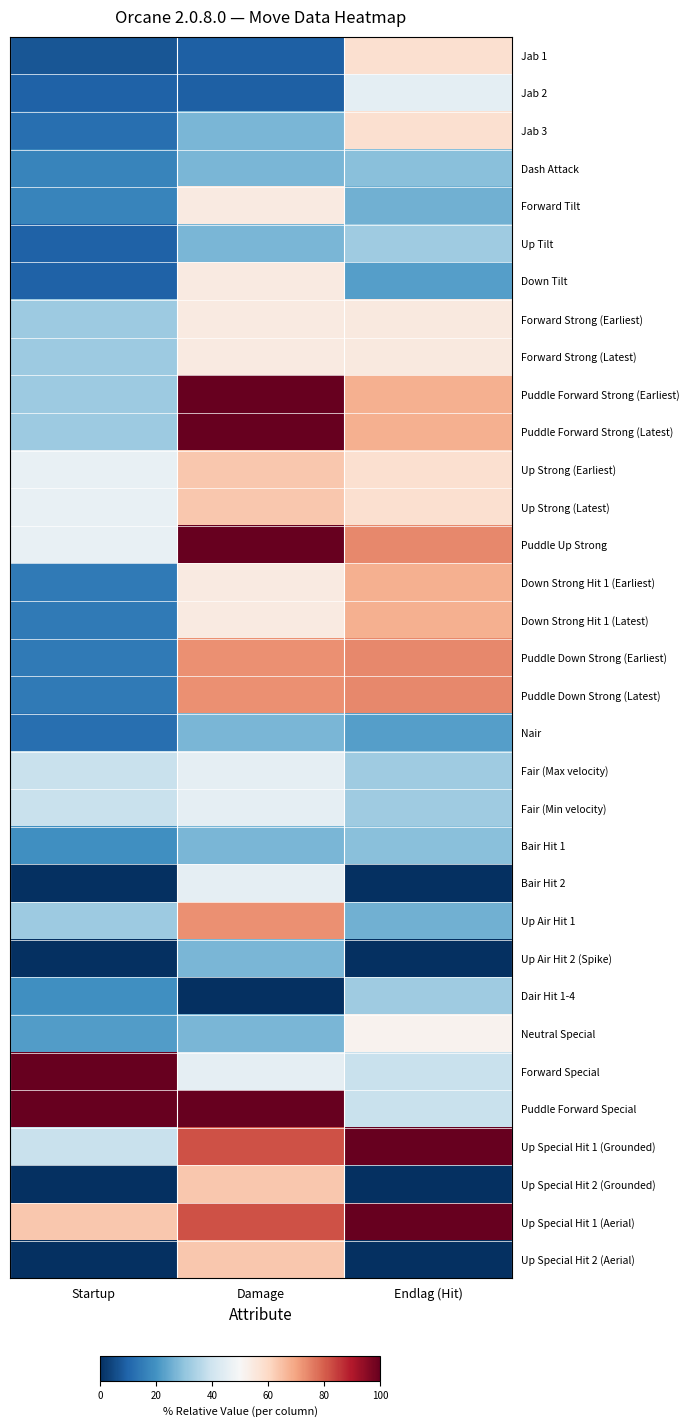

At which category is the sum across all series the highest?

Damage